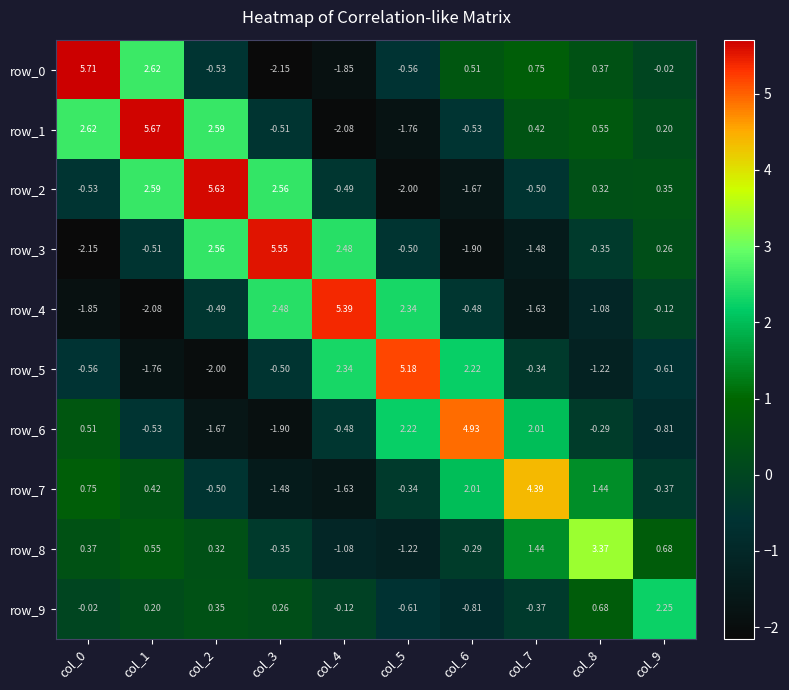

At which category is the sum across all series the highest?

col_1